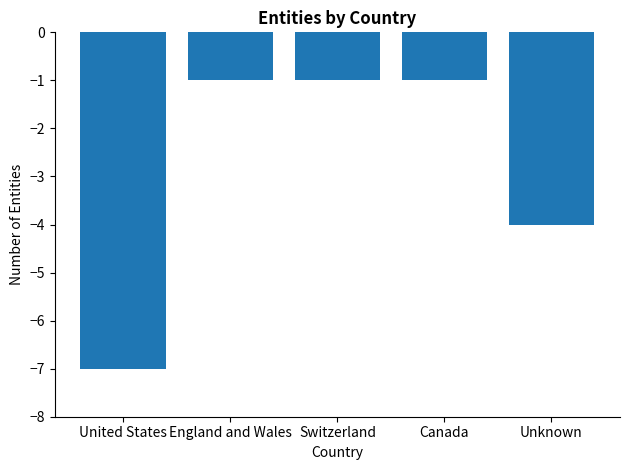

Reading left to right, list all the values displayed in this chart.

-7	-1	-1	-1	-4